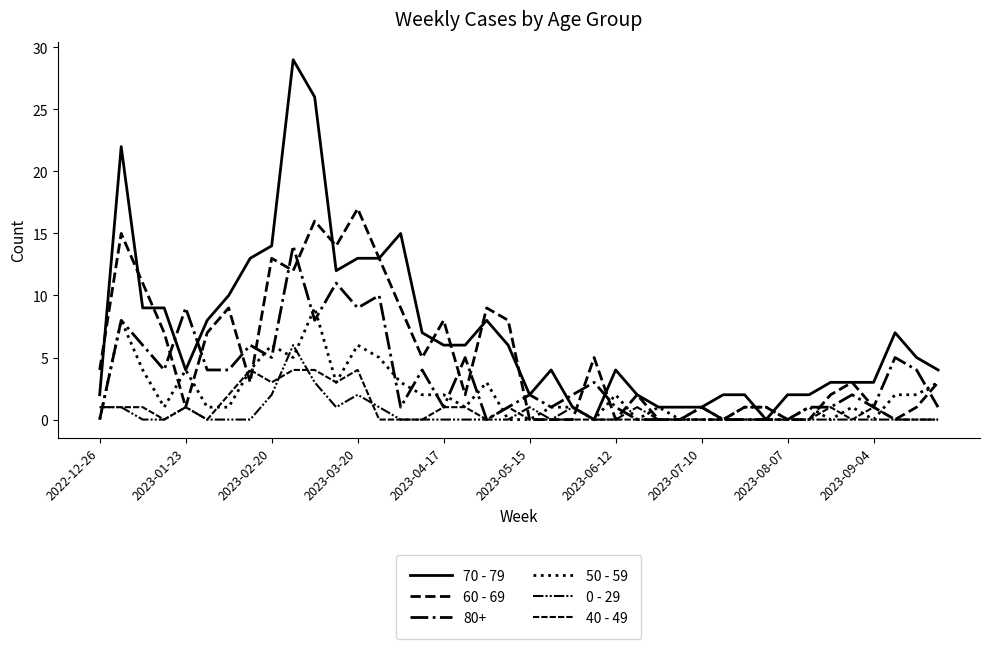

Does the chart display data point markers on the line(s)?

No